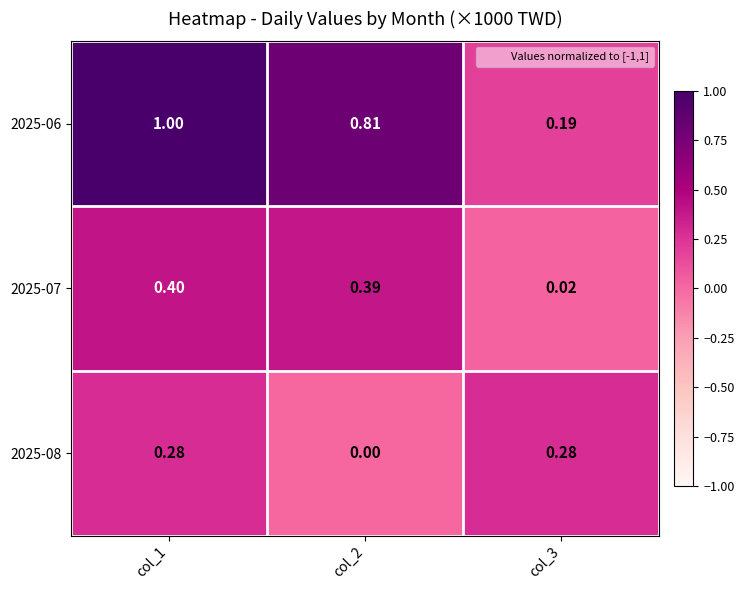

At which category does the chart reach its peak across all series?

col_1